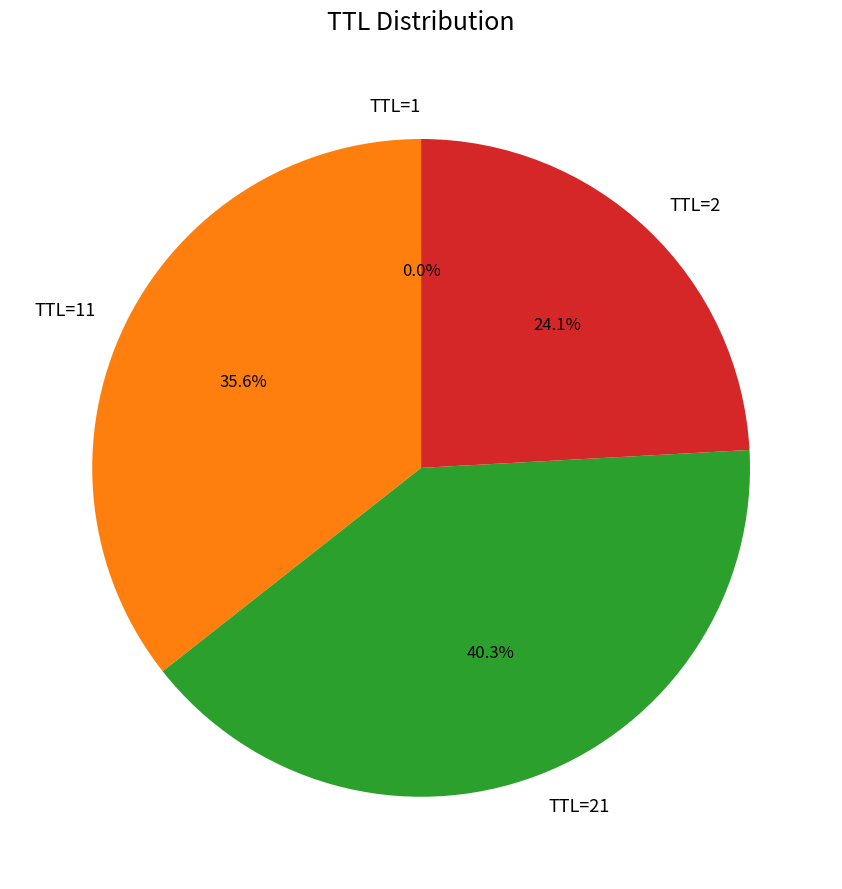

What is the ratio of the value at TTL=2 to the value at TTL=21?

0.6